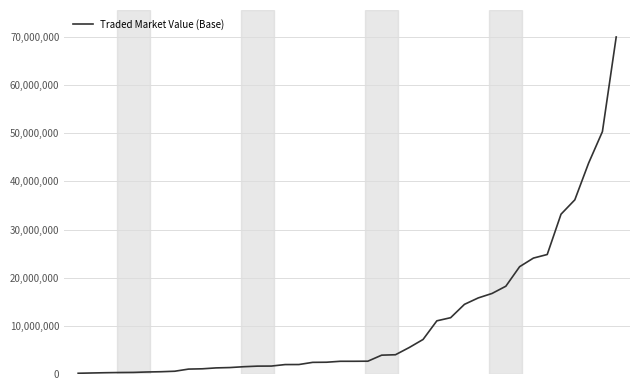

What is the greatest value displayed?

69995111.9